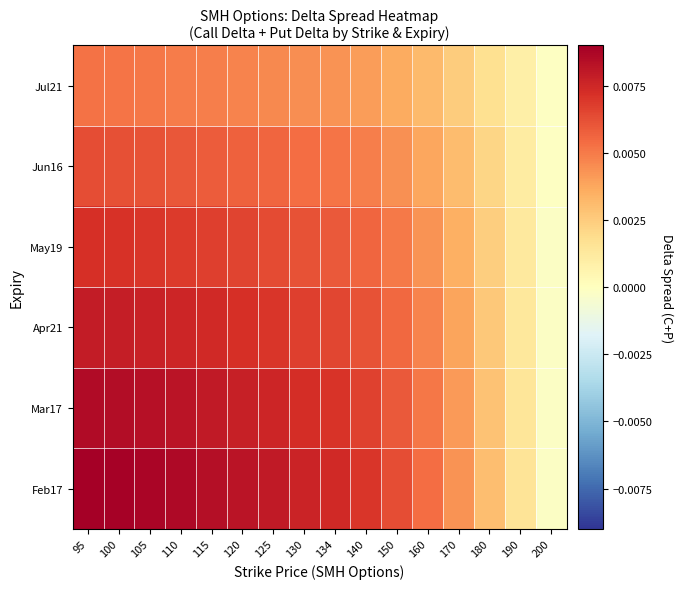

At which category does the chart reach its peak across all series?

95